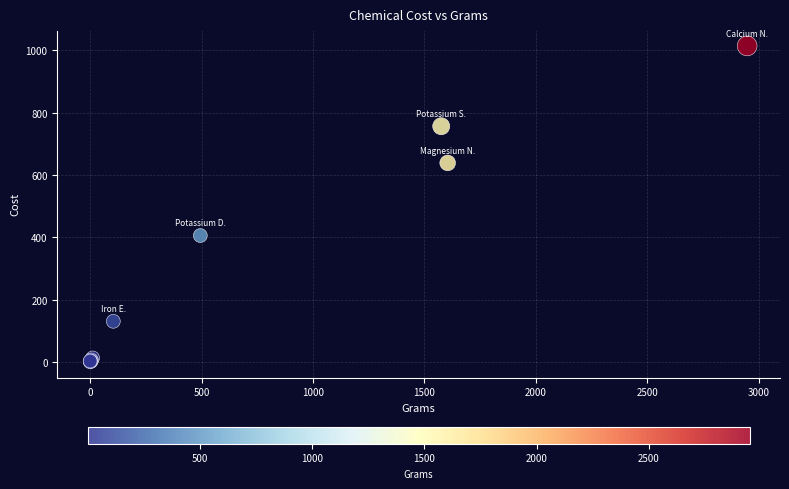

What Y value in the scatter plot is closest to 507?

405.5